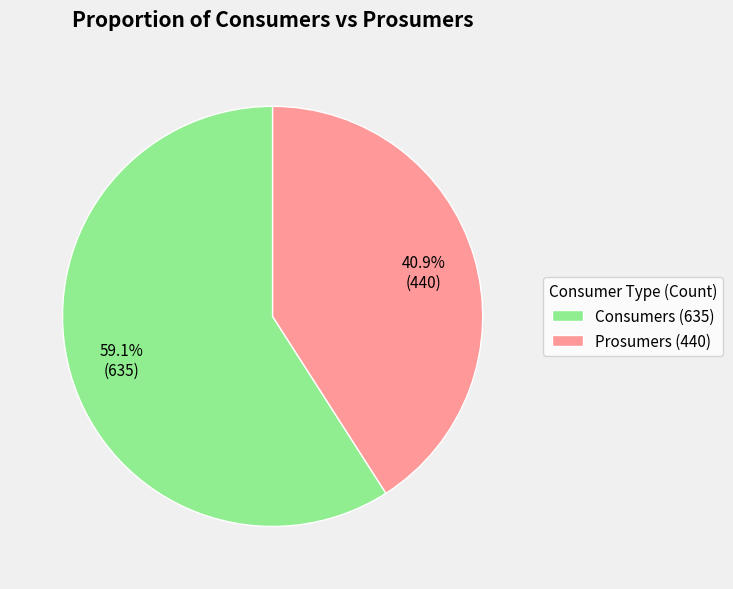

How many segments does this pie chart have?

2